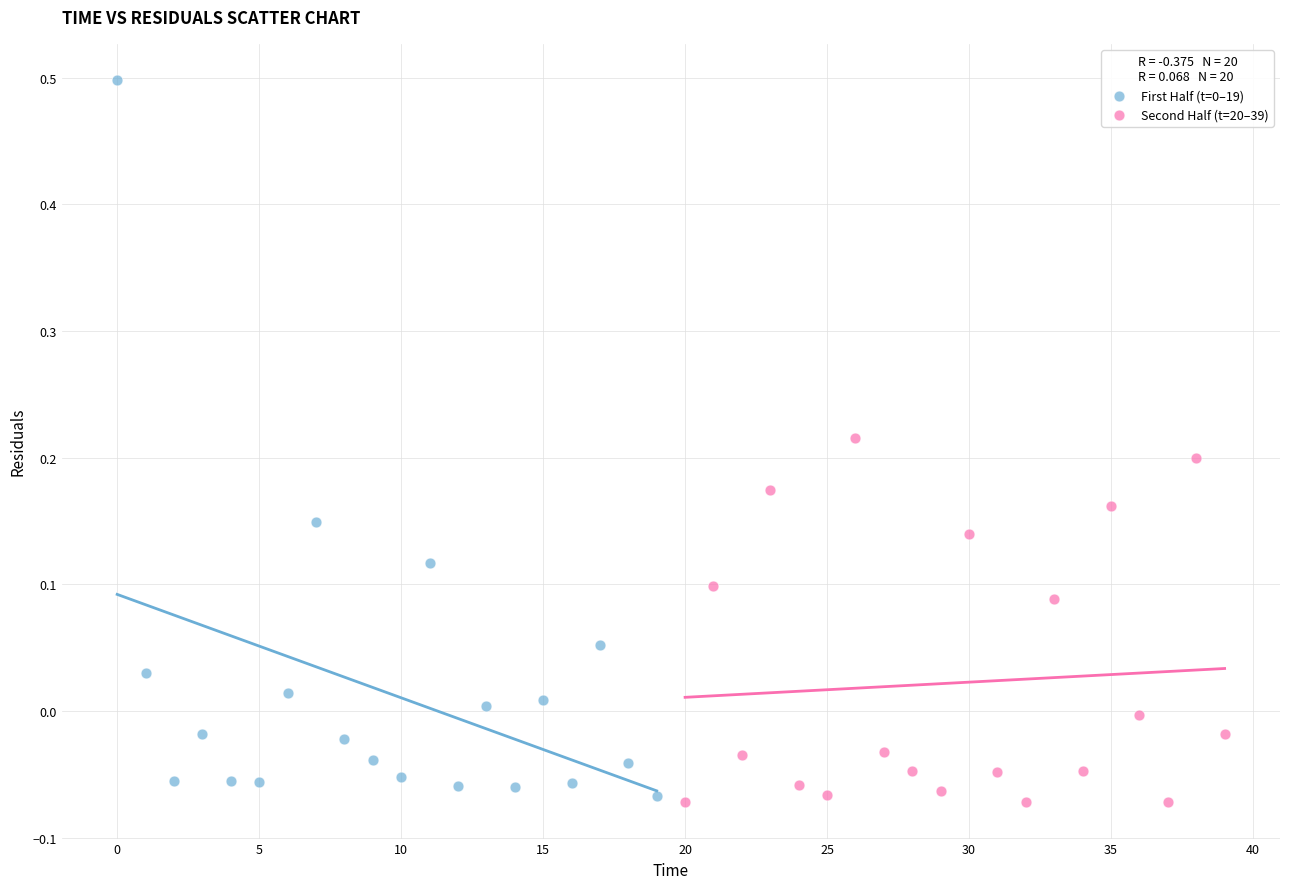

Which series contains the lowest Y value?

Second Half (t=20–39)